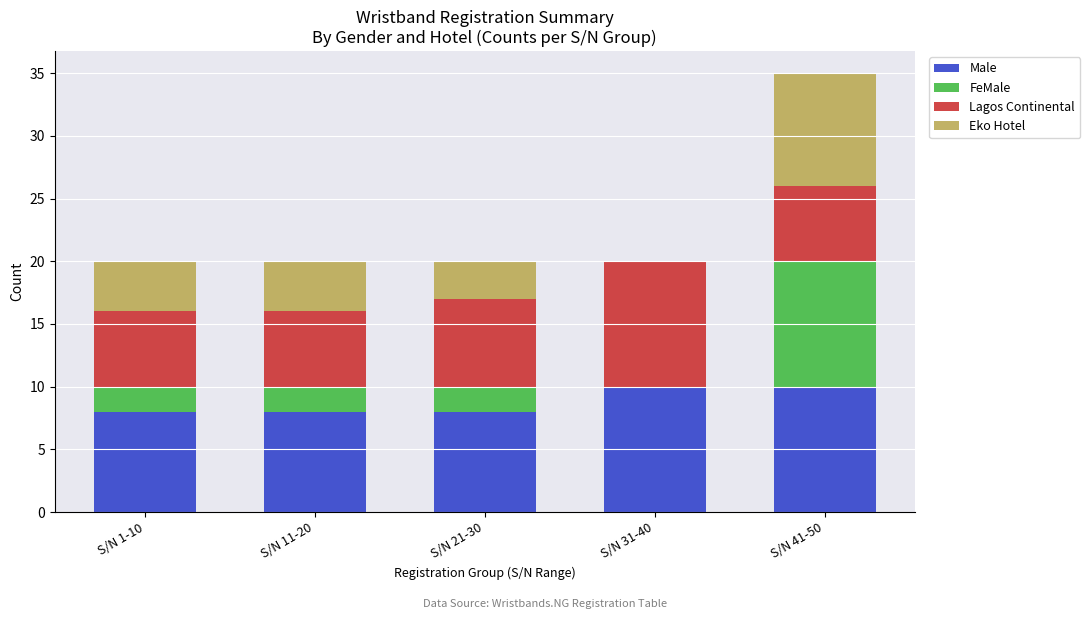

What is the maximum value for Male?

10